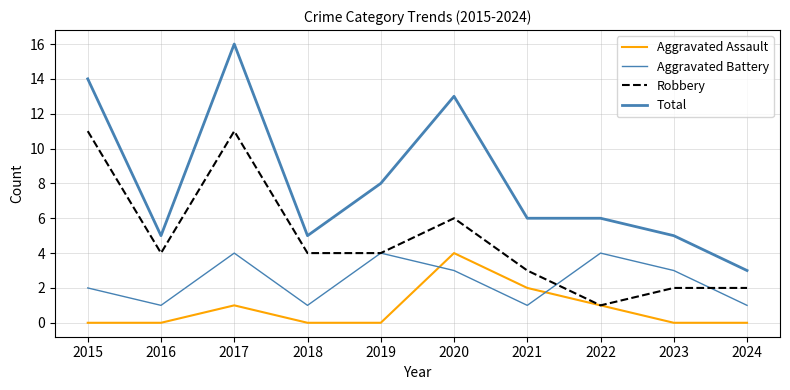

What is the difference between the Aggravated Assault values at 2021 and 2016?

2